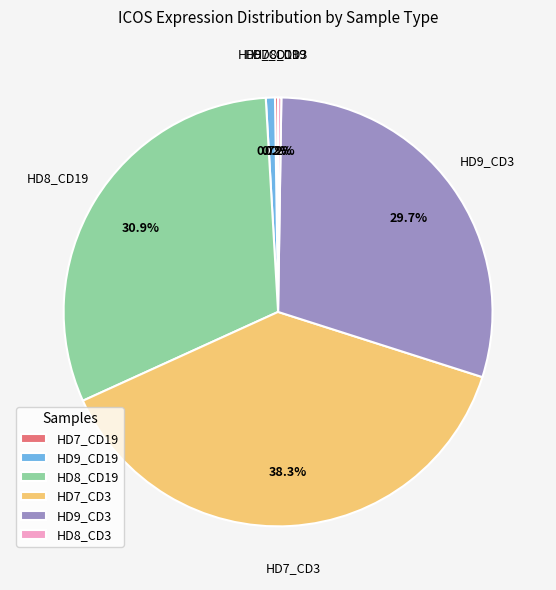

To the nearest percent, what is the difference between the largest and smallest slice percentages?

38%